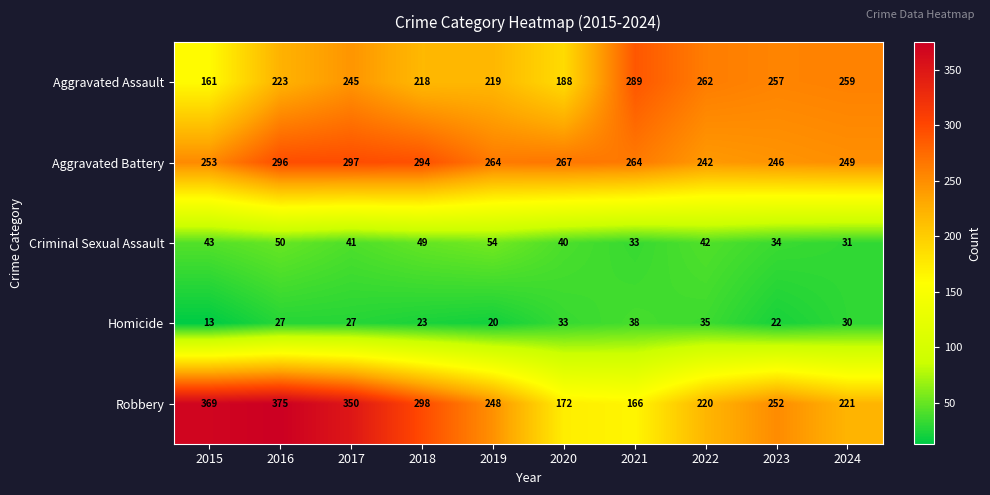

Which series has the largest total across all categories?

Aggravated Battery